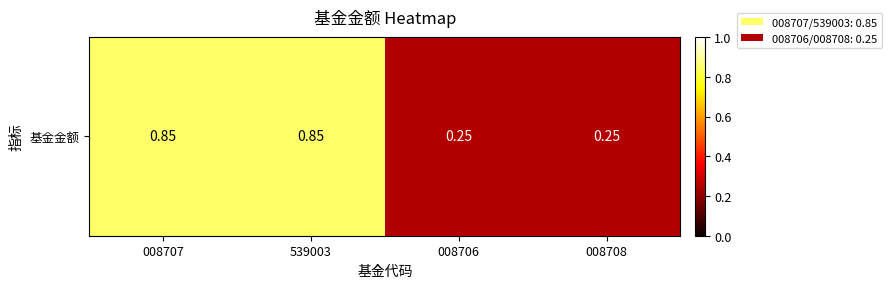

Reading right to left, list all the values displayed in this chart.

0.2	0.2	0.8	0.8